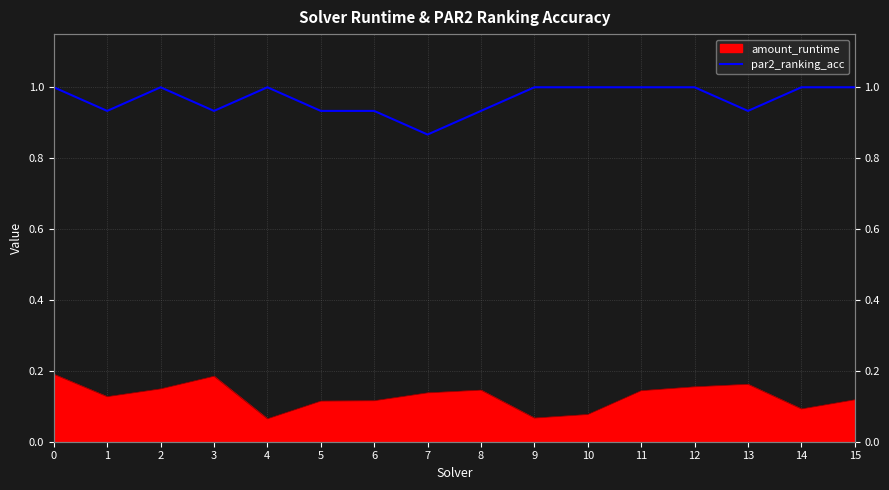

How many values are below 1?

7